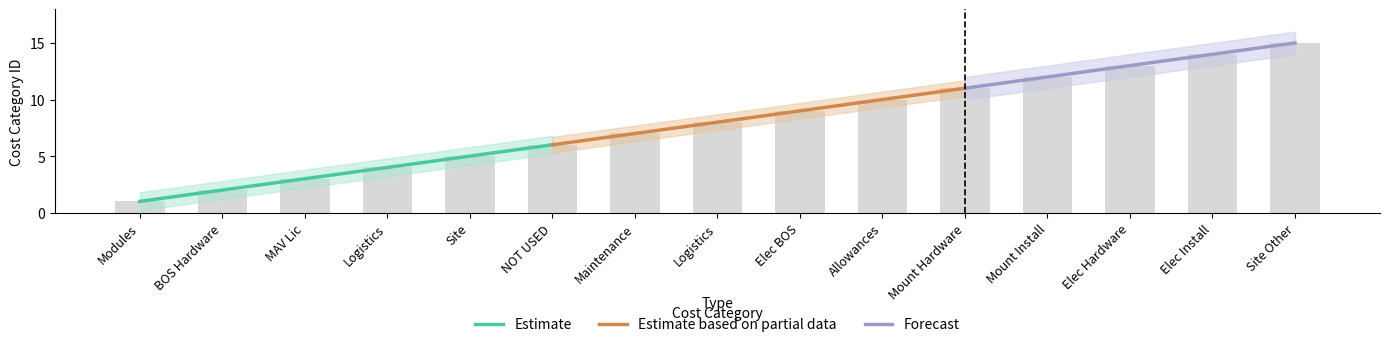

Reading right to left, what are all the values shown in this chart?

15	14	13	12	11	10	9	8	7	6	5	4	3	2	1